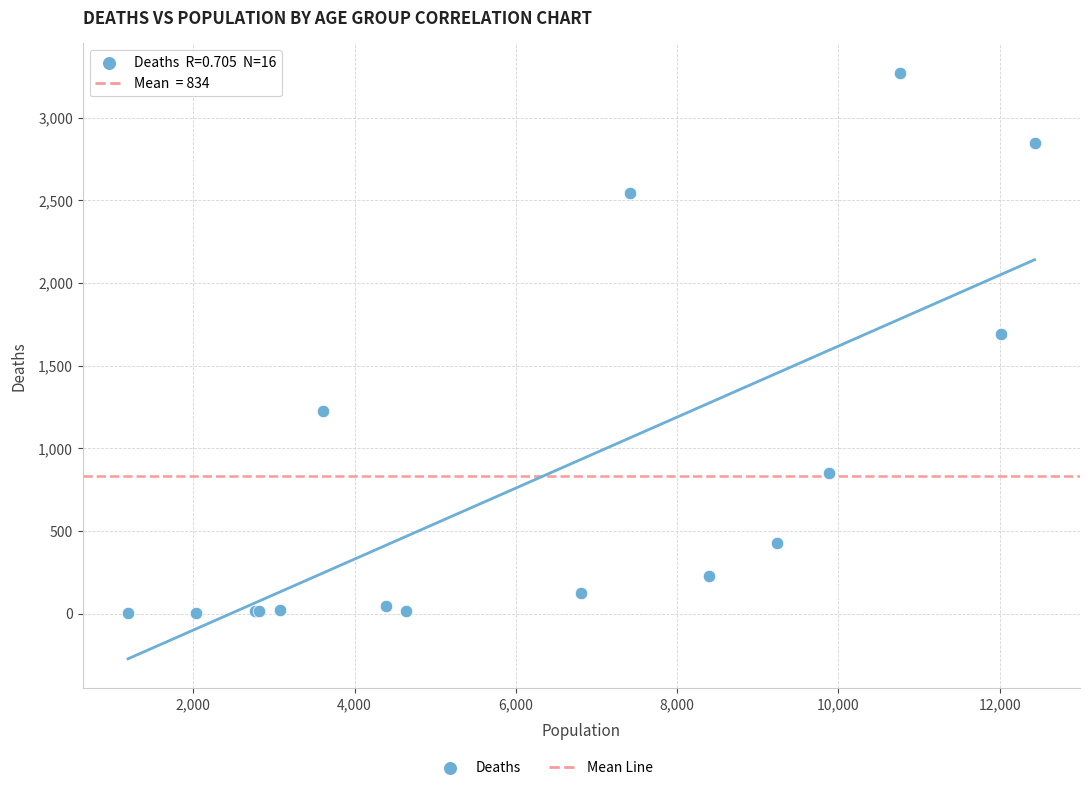

What Y value in the scatter plot is closest to 1638?

1690